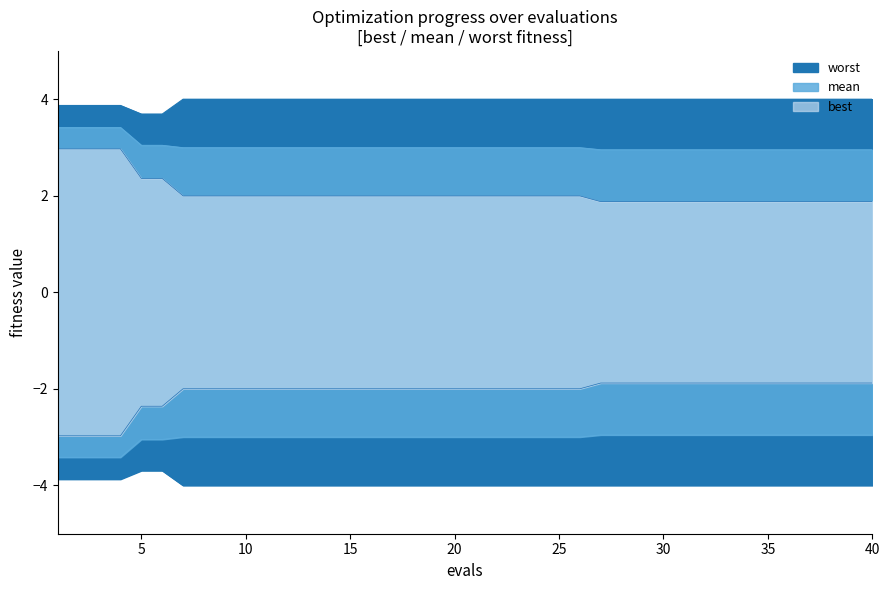

Does the chart display data point markers on the line(s)?

No